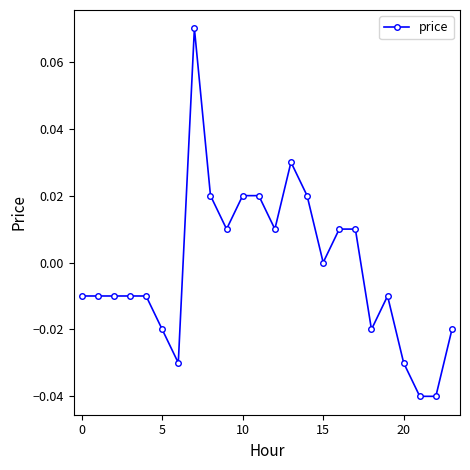

Count the number of categories in the chart.

24